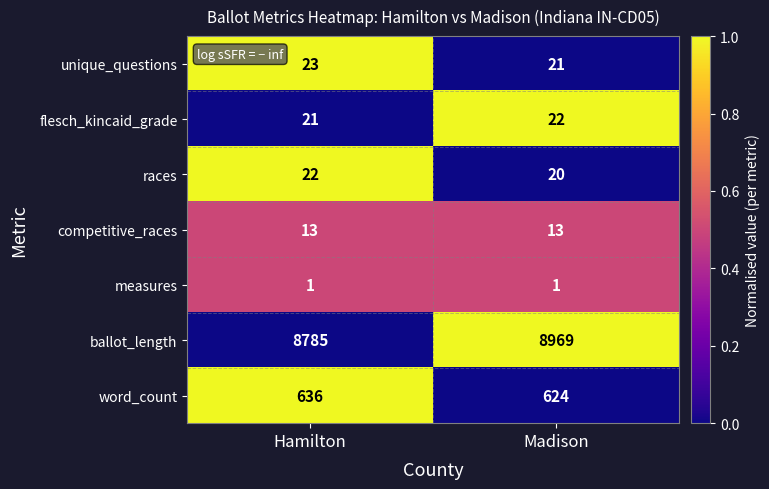

Which series has the largest total across all categories?

ballot_length